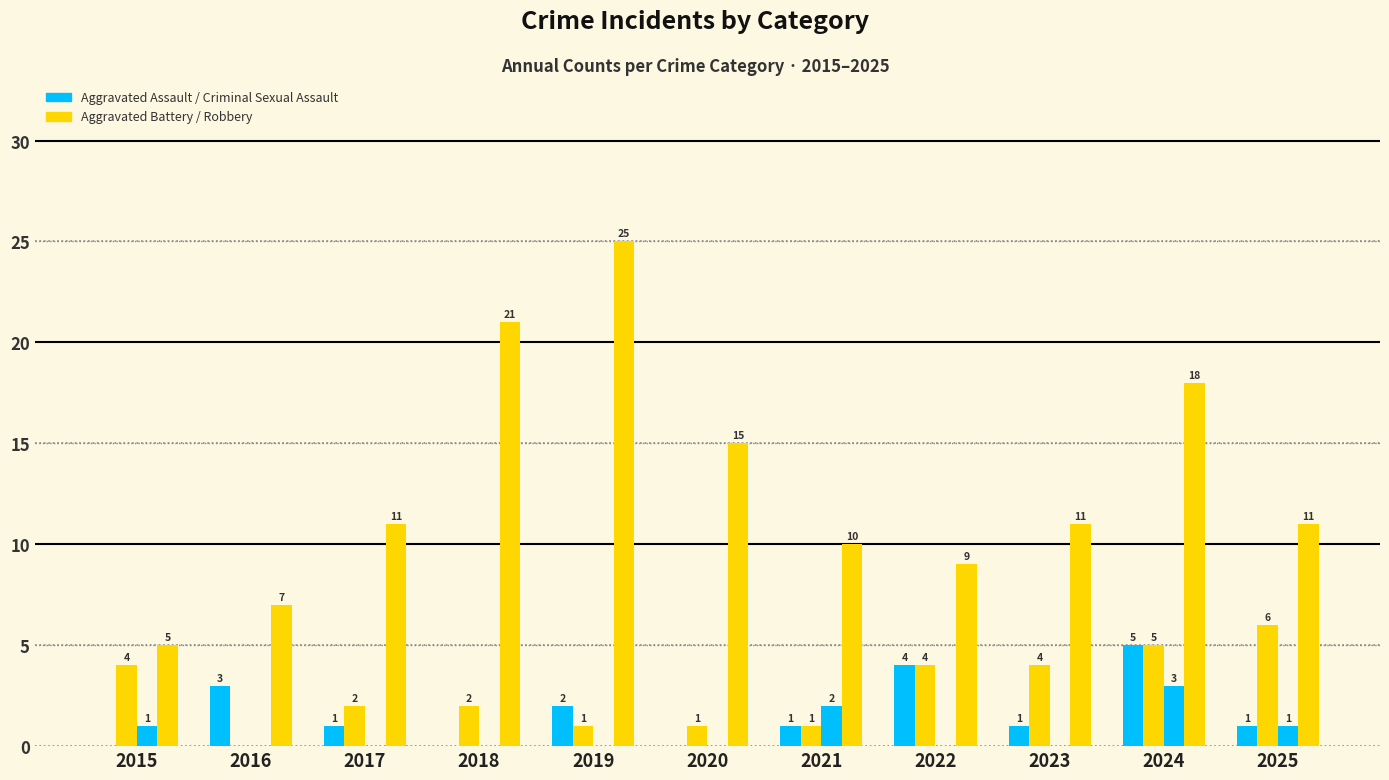

Count the number of categories in the chart.

11